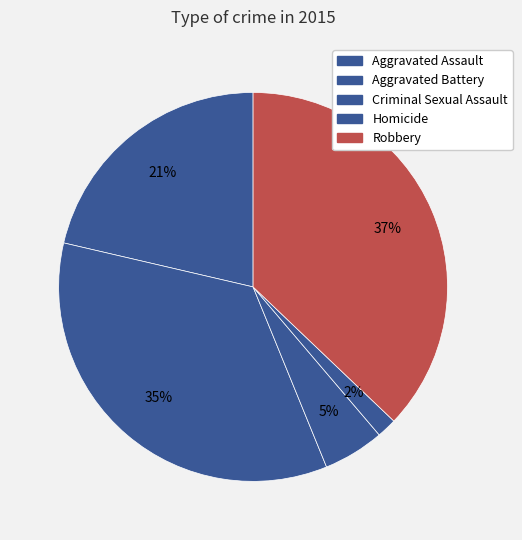

The Aggravated Assault slice represents 21% of the pie. True or false?

True